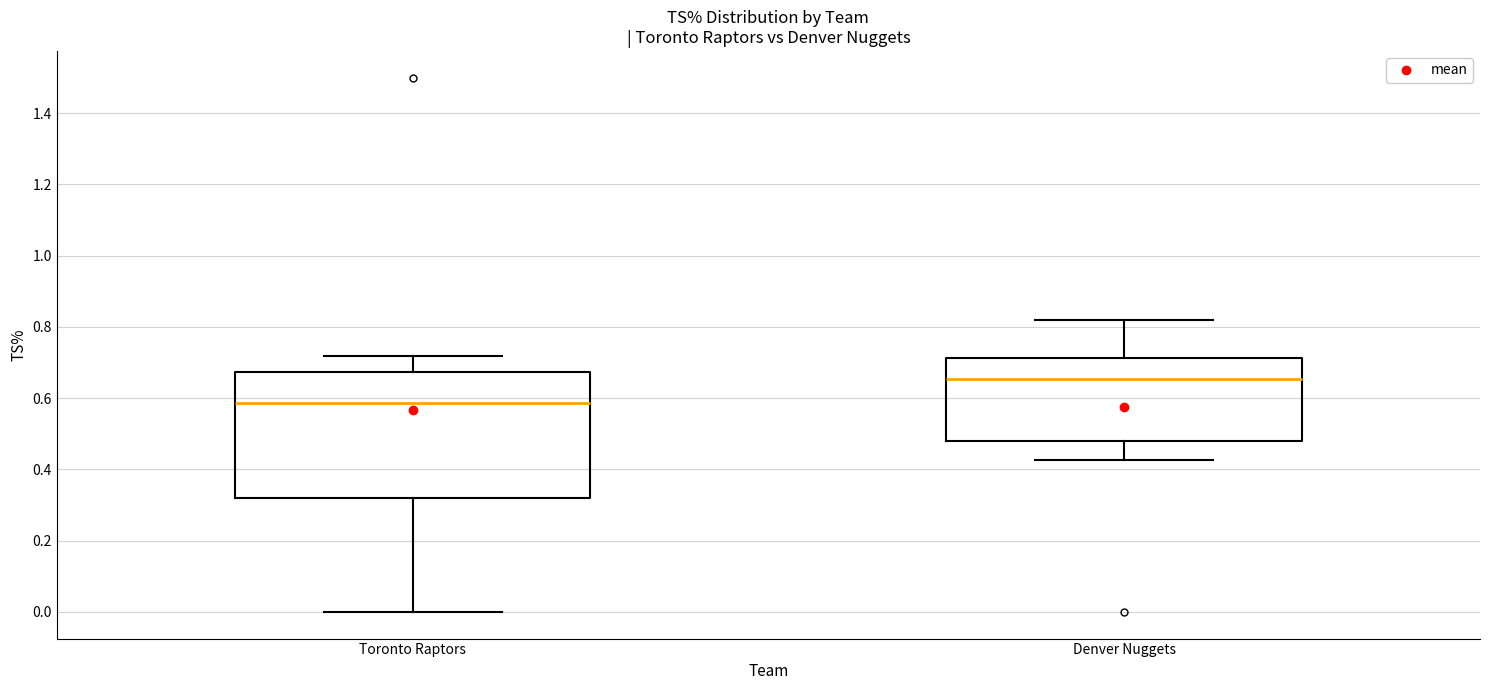

Reading left to right, read every box against the y-axis: the position of its median line, the range the box covers, and the ends of its whiskers. The values are not printed on the chart, so give them approximately, as read against the axis.

Toronto Raptors: median 0.58, box 0.32 to 0.68, whiskers 0.00 to 0.72
Denver Nuggets: median 0.66, box 0.48 to 0.72, whiskers 0.42 to 0.82